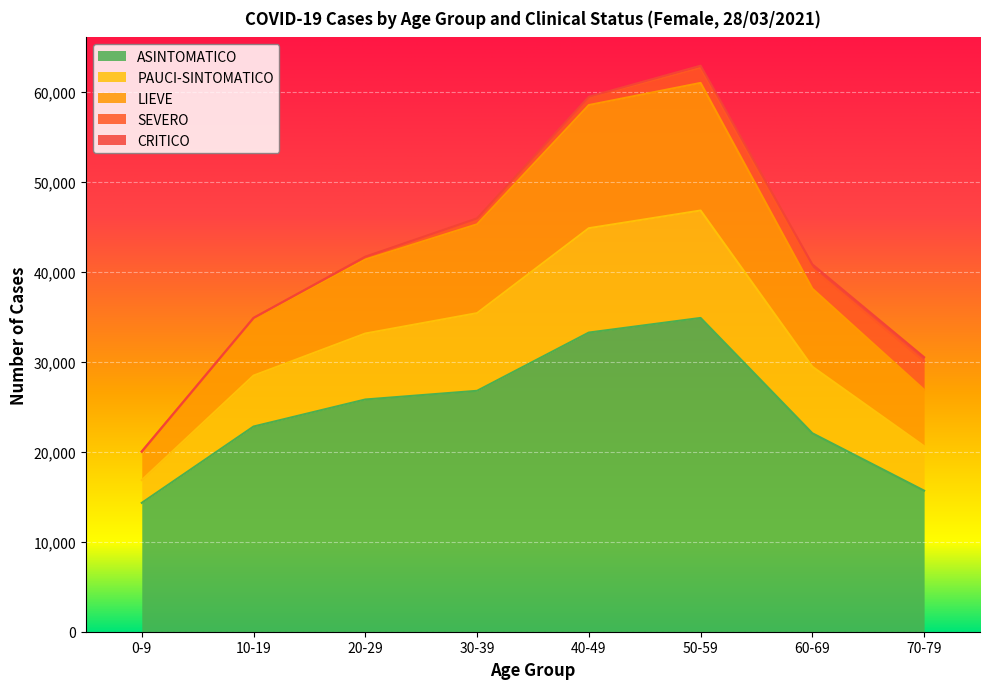

True or false: PAUCI-SINTOMATICO and LIEVE intersect in this chart.

False